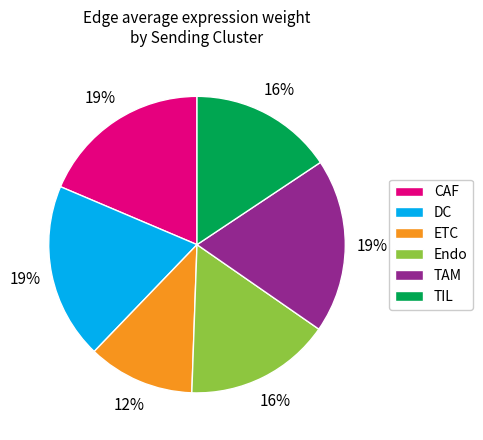

The CAF slice represents 26% of the pie. True or false?

False